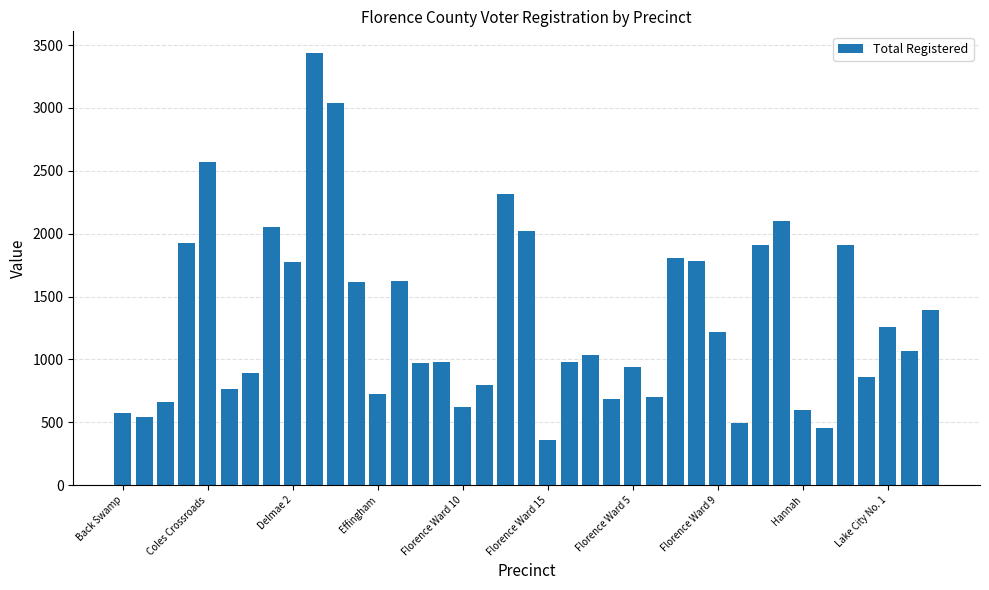

What is the difference between the maximum and minimum values?

3079